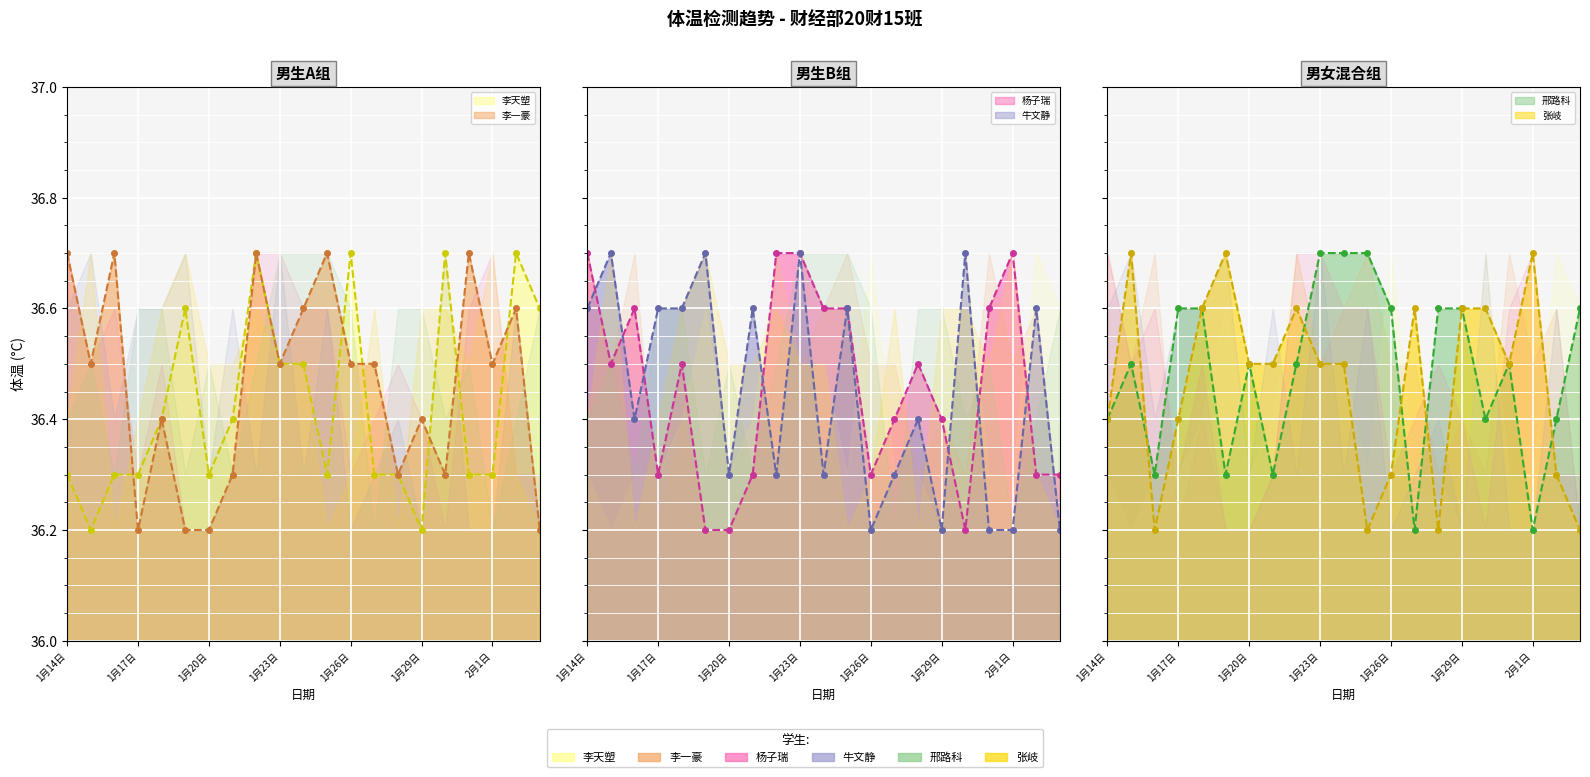

Where is the first local minimum for 李一豪?

1月15日